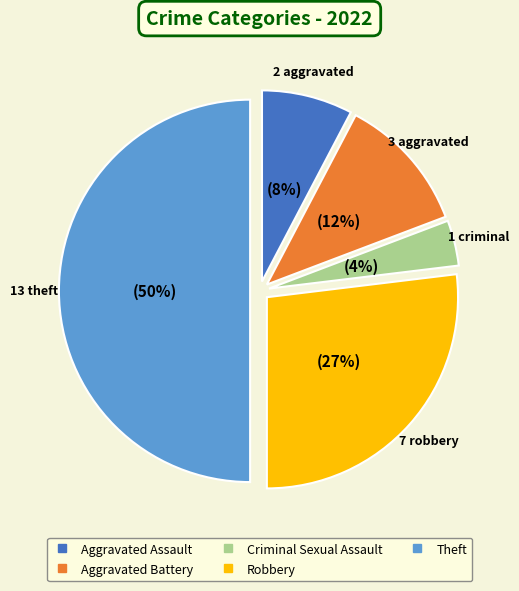

To the nearest percent, what is the average slice percentage?

20%